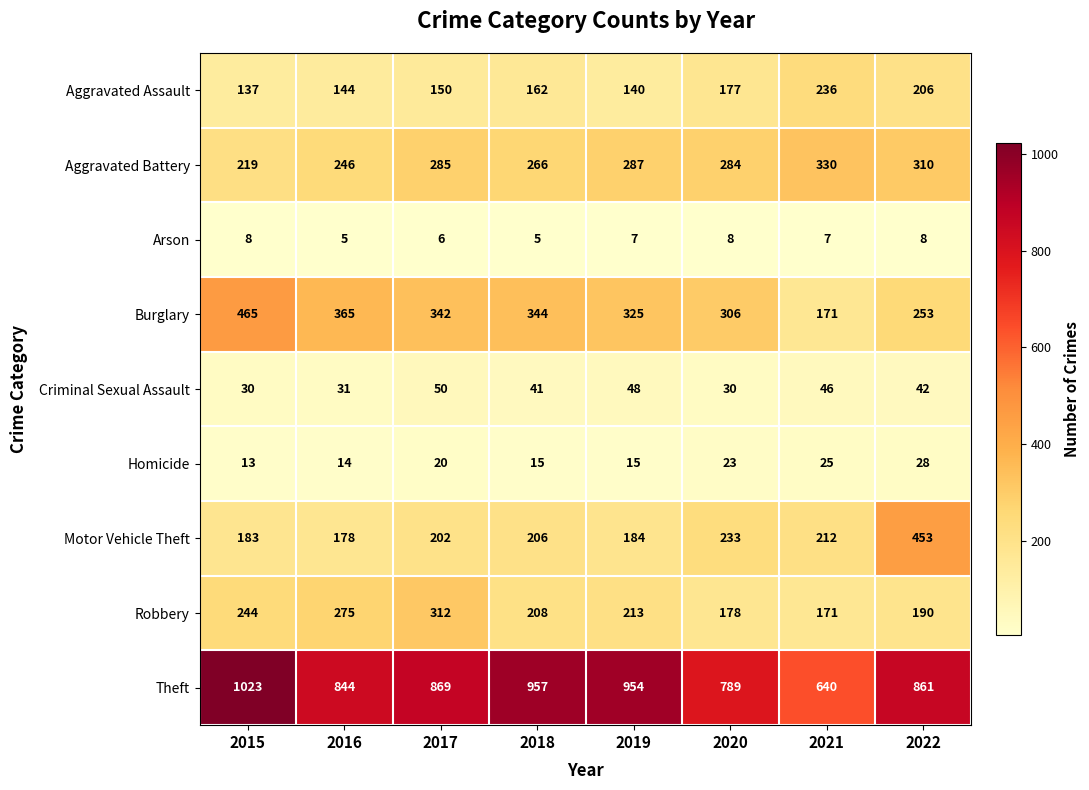

Is it true that Homicide equals 15 at 2019?

True